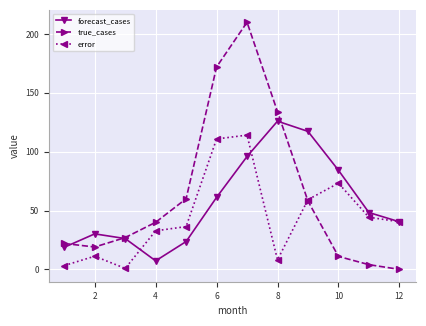

What is the maximum value for forecast_cases?

125.9